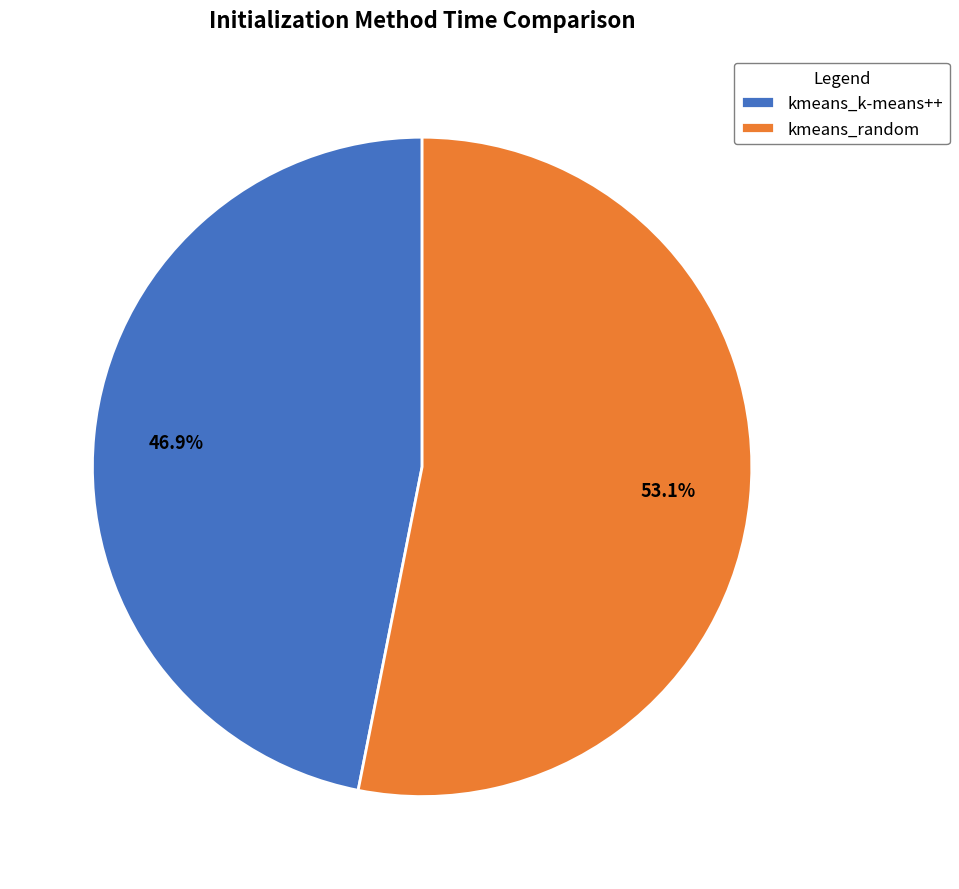

To the nearest percent, what is the average slice percentage?

50%